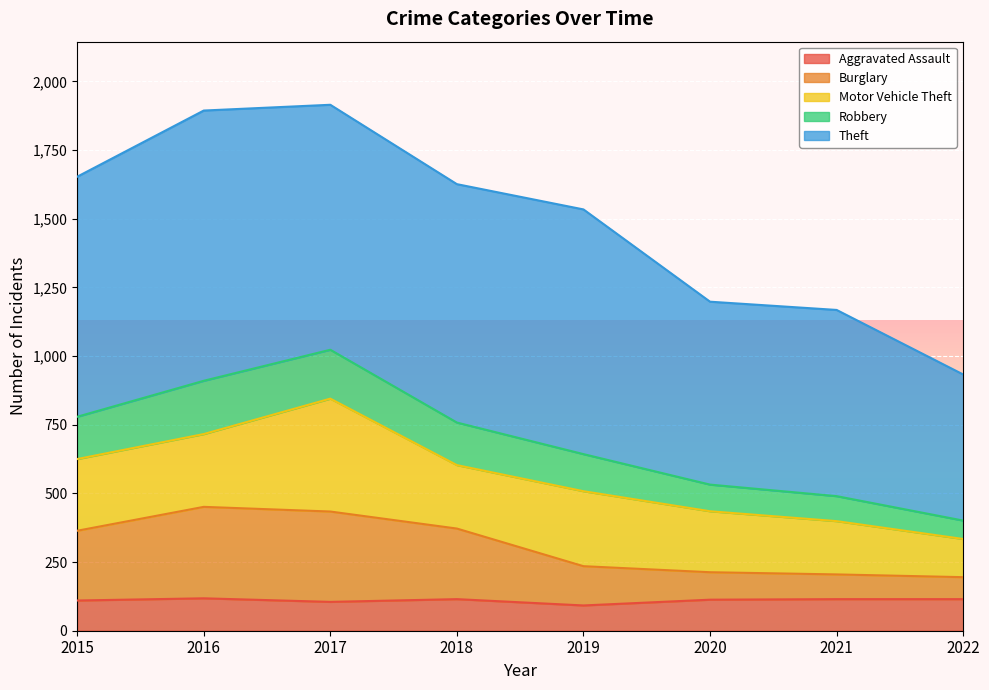

What is the total value across all series at 2015?

1653